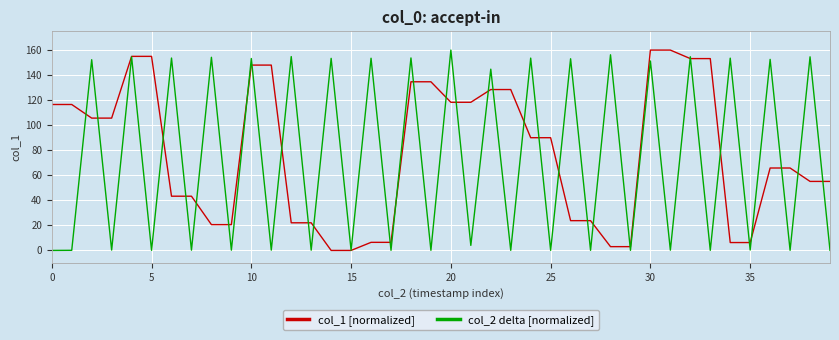

What is the highest value of the col_2 delta [normalized] series?

160.0